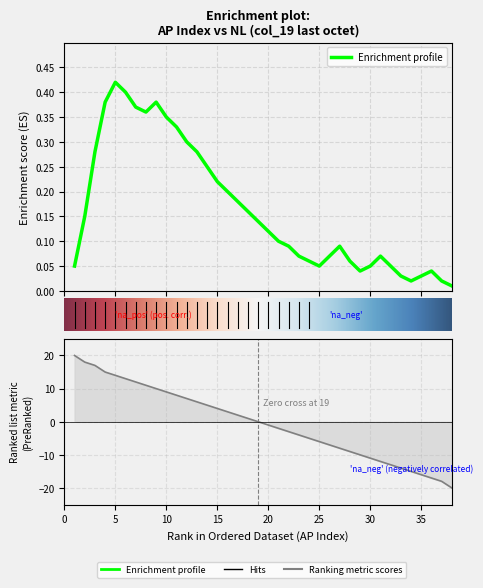

What is the difference between the NL values at 15 and 6?

9